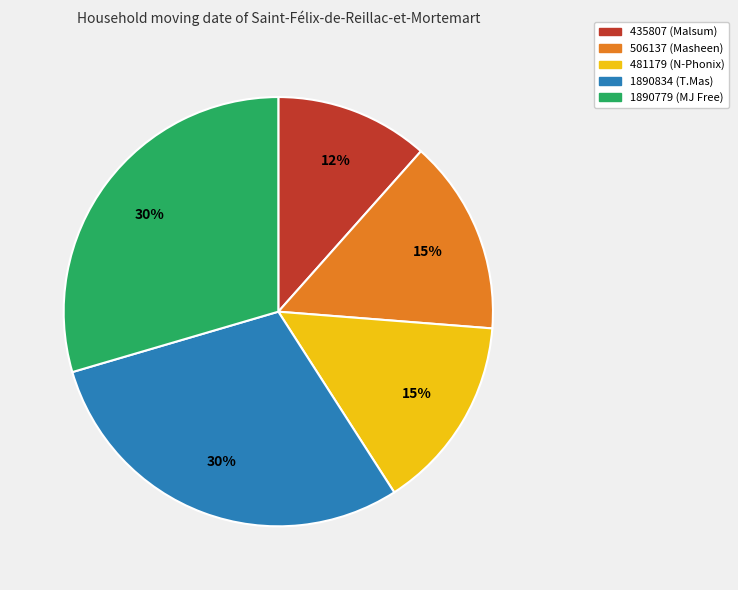

To the nearest percent, what is the difference between the largest and smallest slice percentages?

18%